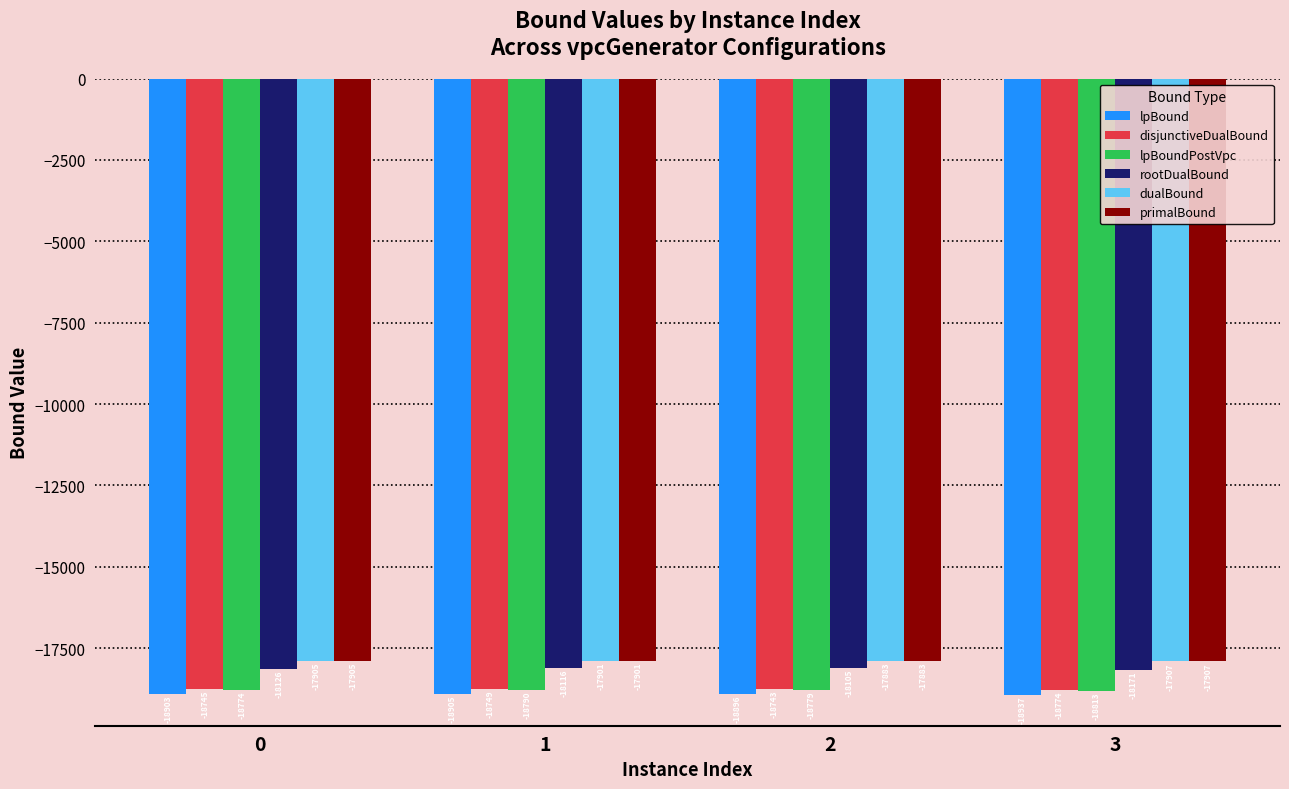

The value of disjunctiveDualBound at 3 is -11185.0. True or false?

False